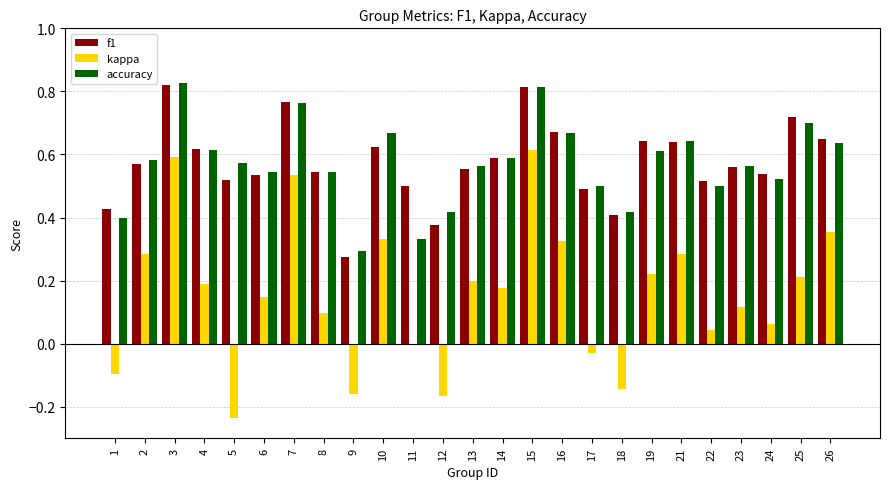

Is it true that f1 equals 0.4 at 7?

False